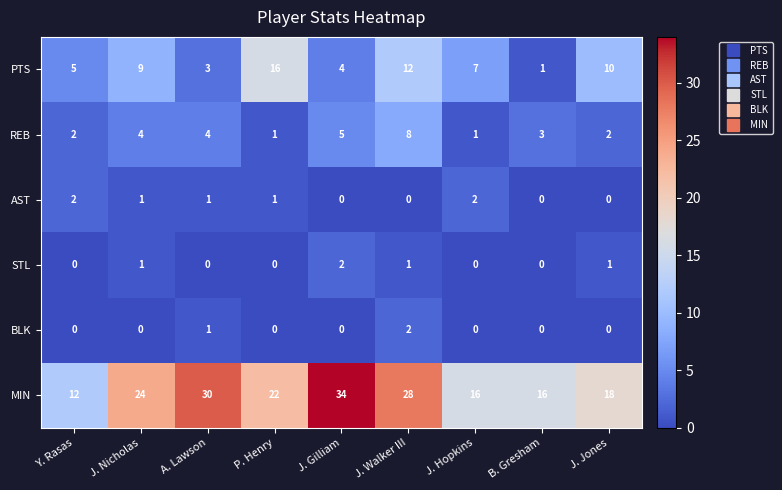

What is the difference between the second highest and second lowest values in the MIN series?

14